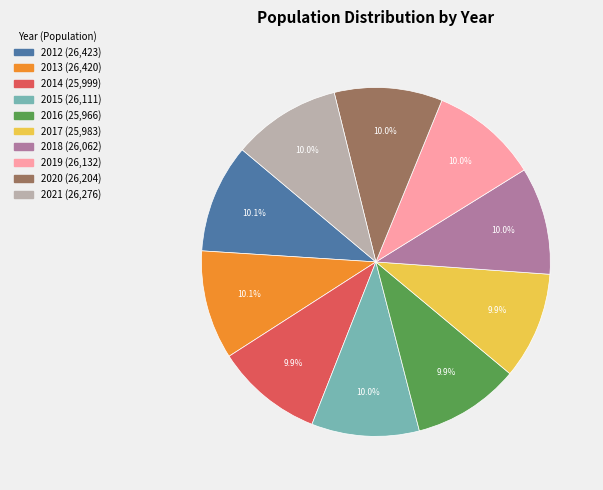

Approximately how many times larger is the value at 2019 compared to 2016?

1.0